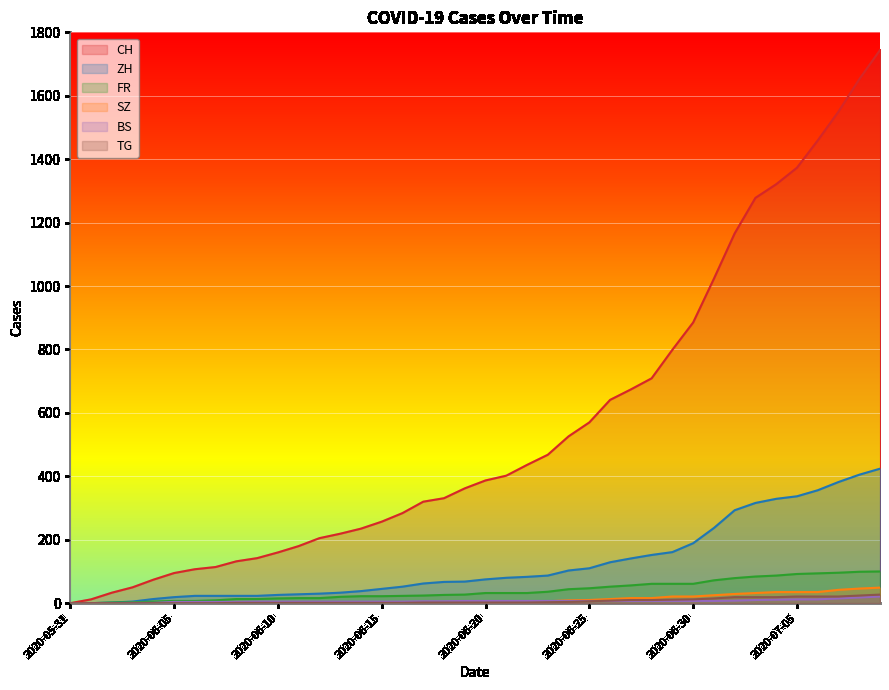

At how many categories does at least one series exceed 1565?

2